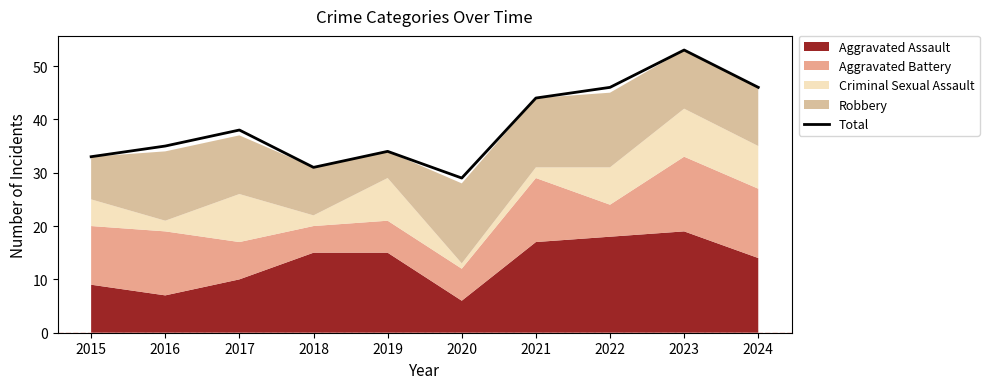

What is the sum of the values at 2021 and 2020?

73